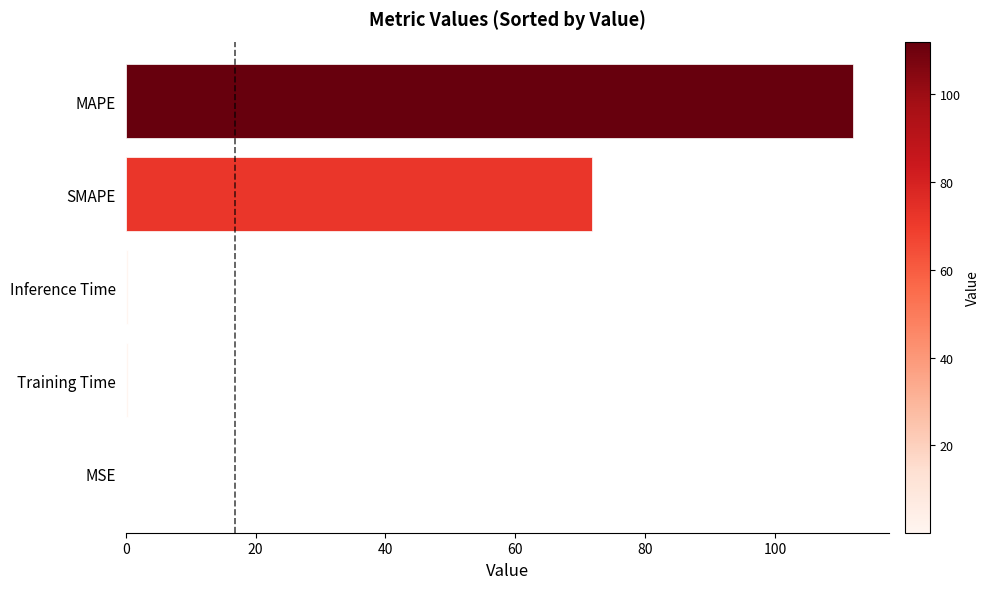

At which label is the value closest to 56?

SMAPE